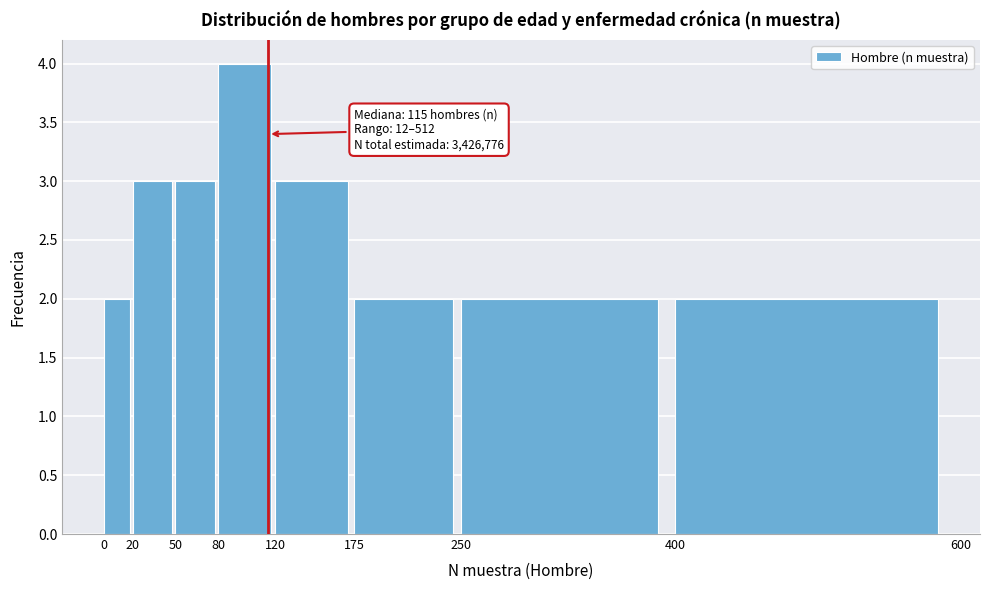

Over which range of the x-axis is the bar tallest?

80 to 120